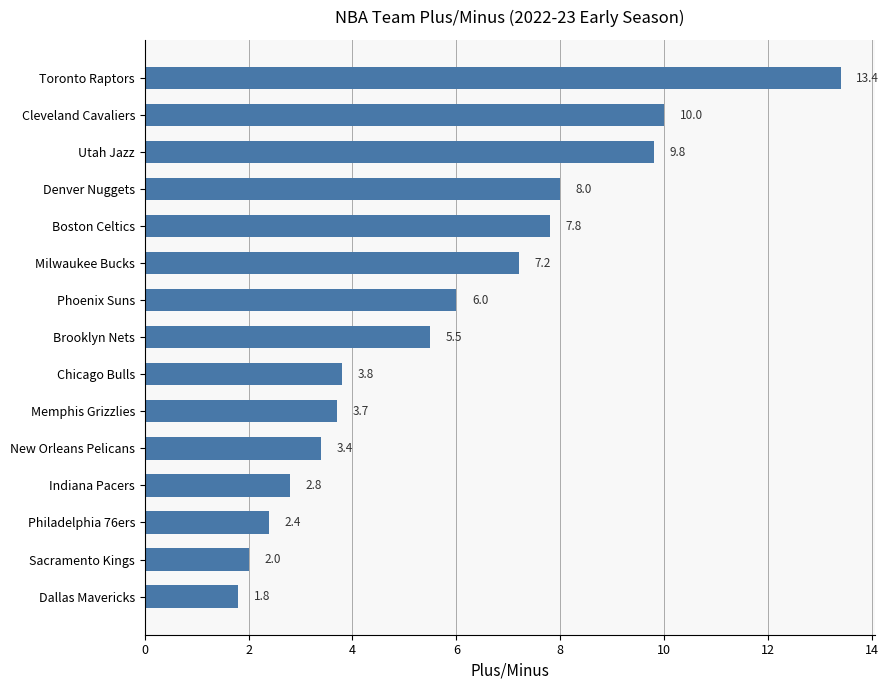

What is the value of the 1st bar from the top?

13.4